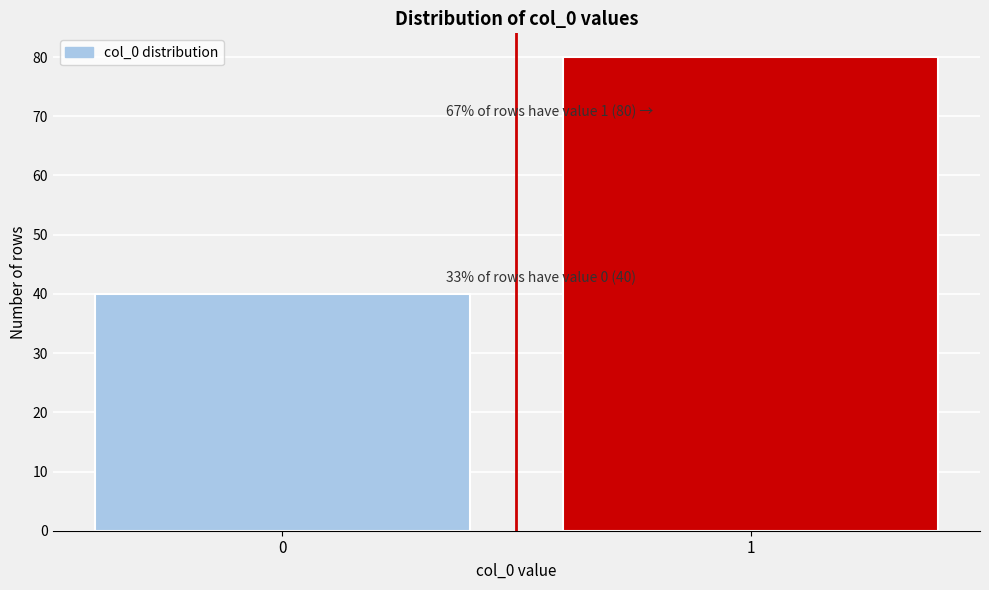

Reading right to left, what are all the values shown in this chart?

1=80	0=40